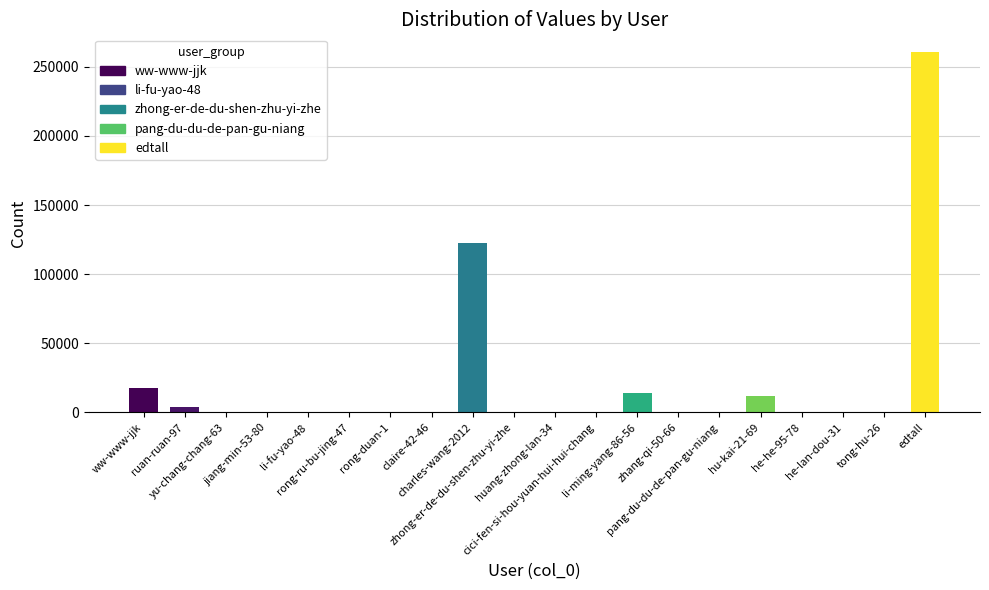

Are the bars horizontal?

No